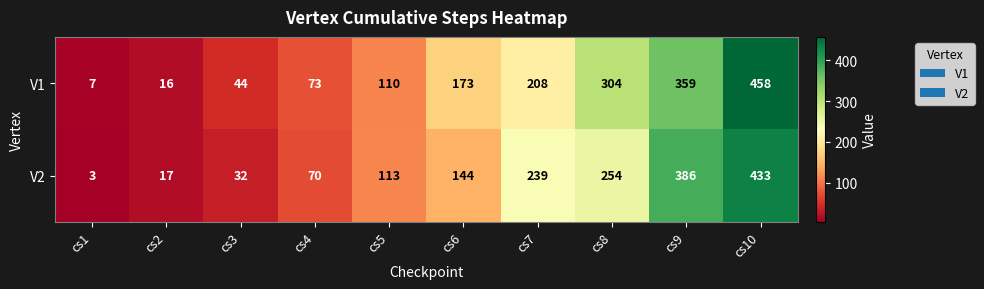

Rank the series at cs7 from lowest to highest value.

V1, V2